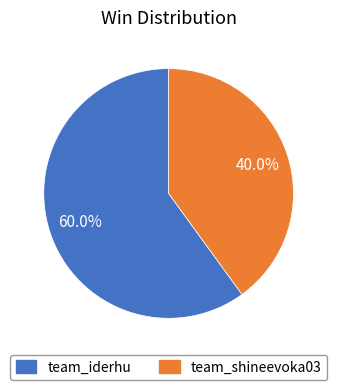

How many slices are in this pie chart?

2